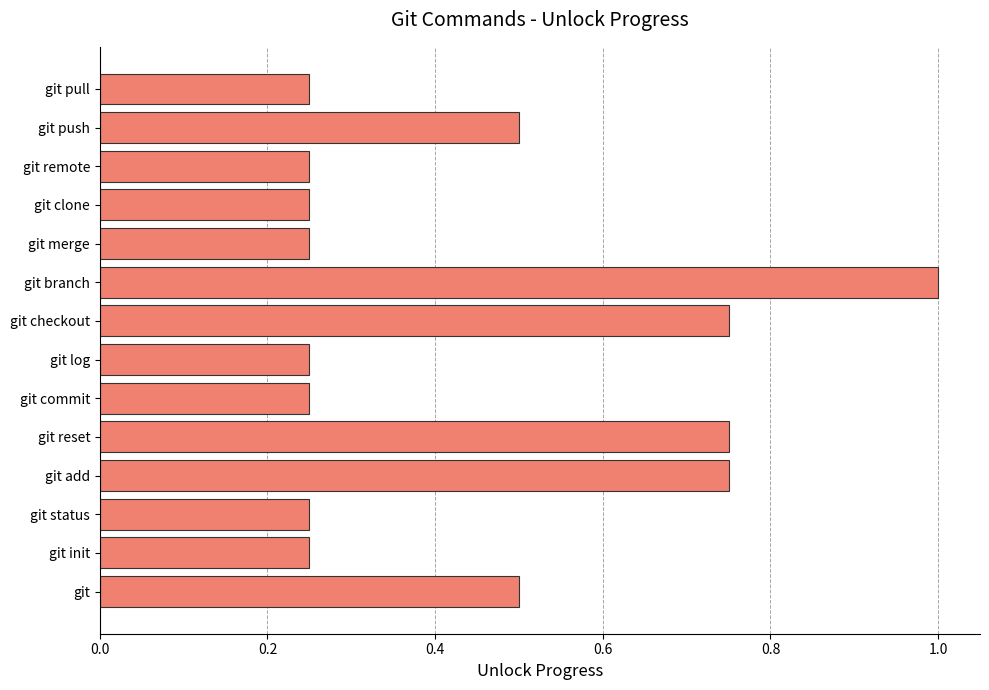

The chart shows a value of 1.3 at git checkout. True or false?

False